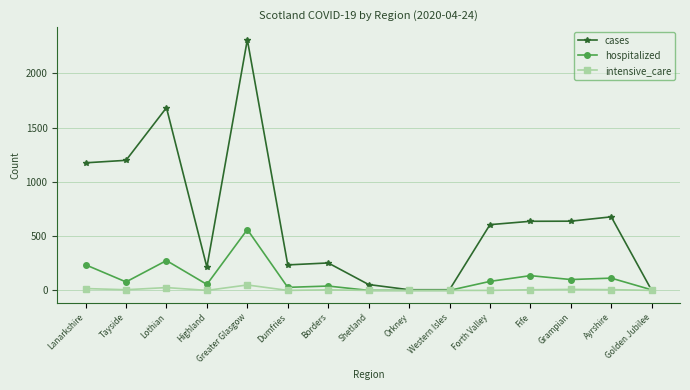

What is the maximum value shown in the chart?

2311